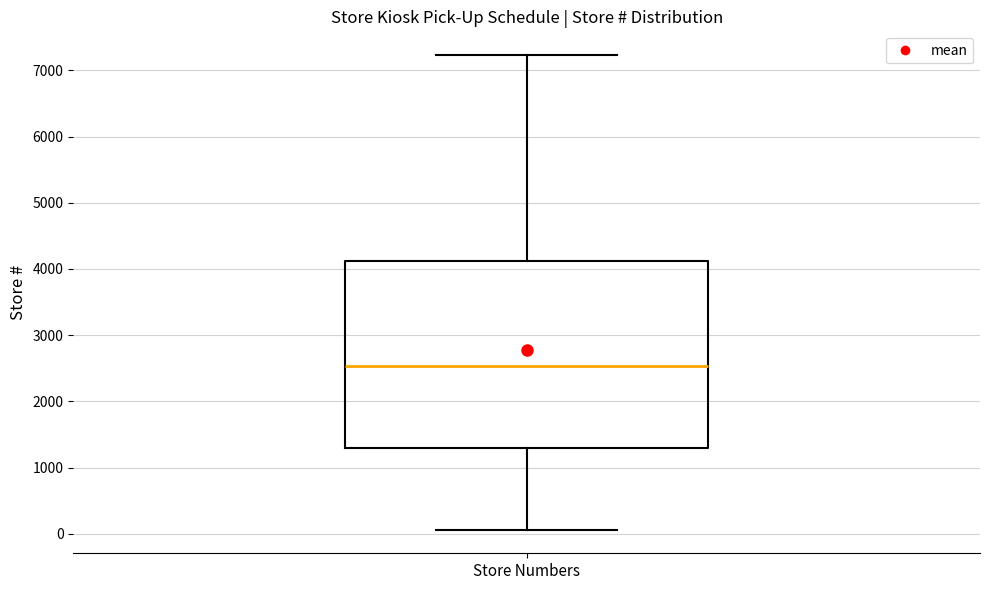

Read this box plot against the y-axis: the position of the median line, the range covered by the box, and the ends of both whiskers. The values are not printed on the chart, so give them approximately, as read against the axis.

median 2500, box 1300 to 4100, whiskers 100 to 7200